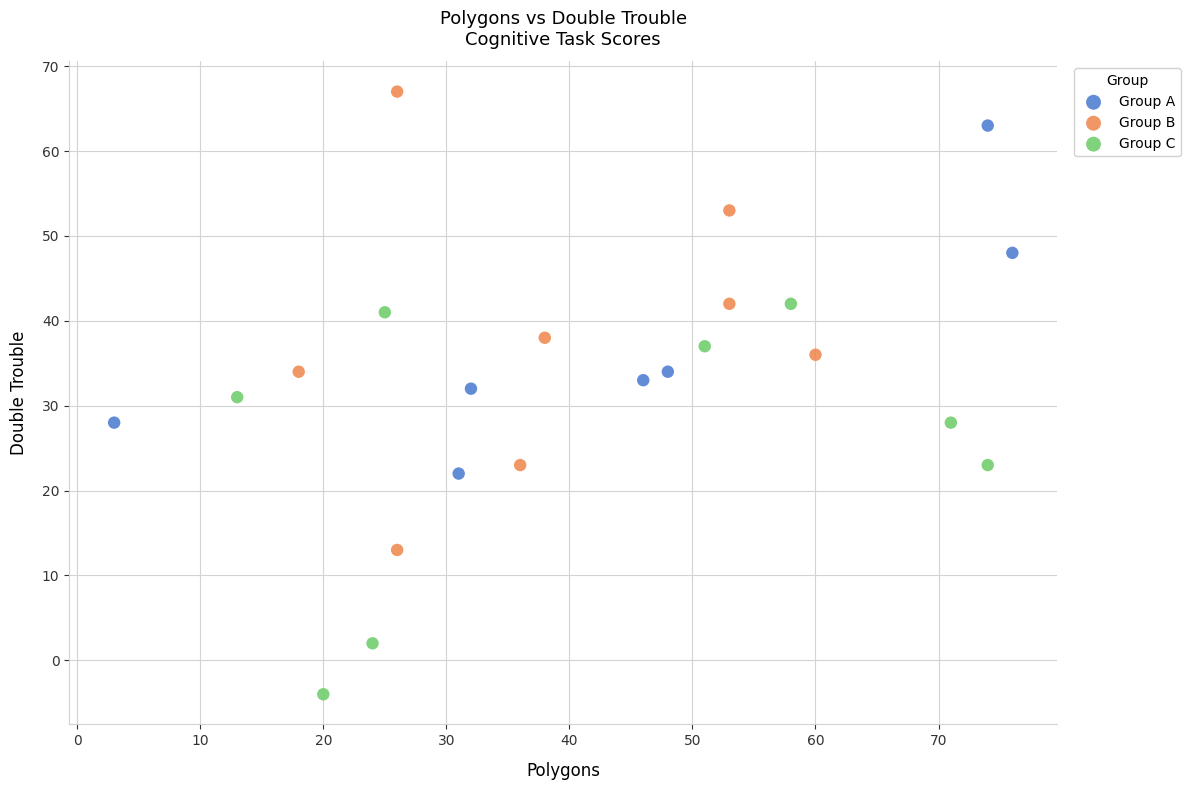

Which series contains the highest Y value?

Group B